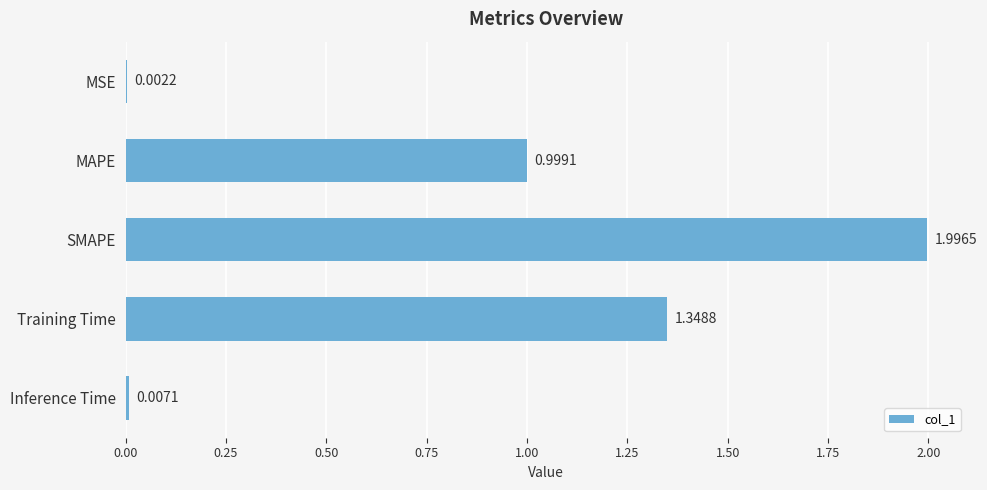

Which label corresponds to the largest value in the chart?

SMAPE